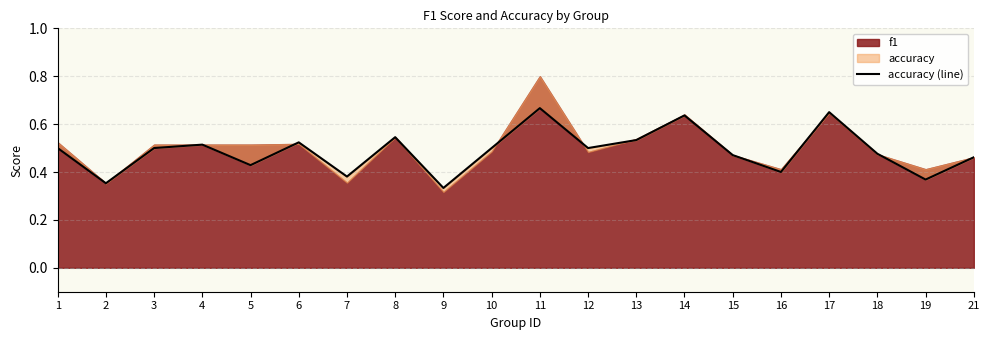

What is the greatest value displayed?

0.7